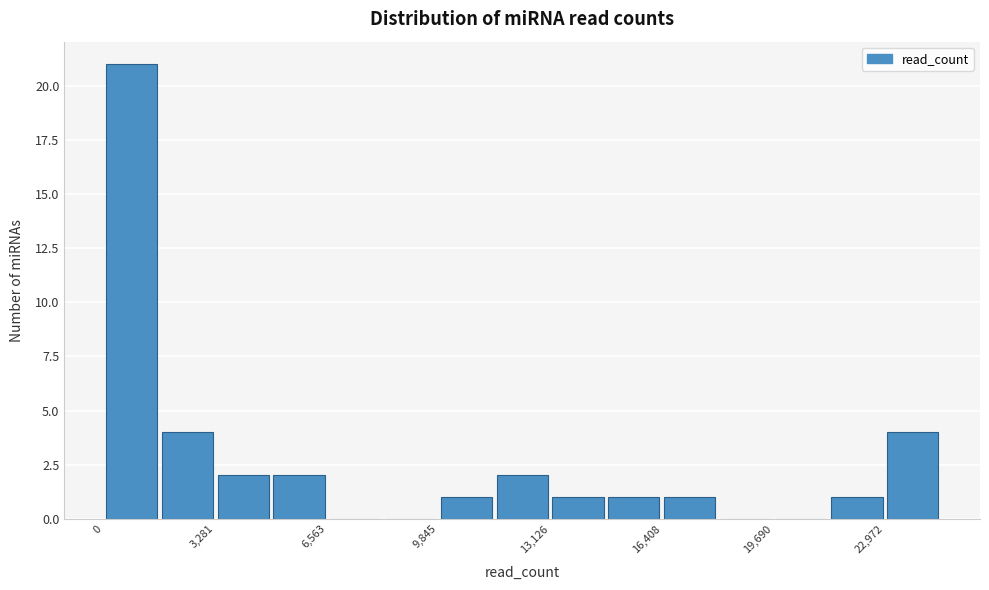

Read against the x-axis, roughly where is the centre of the tallest bar?

1000